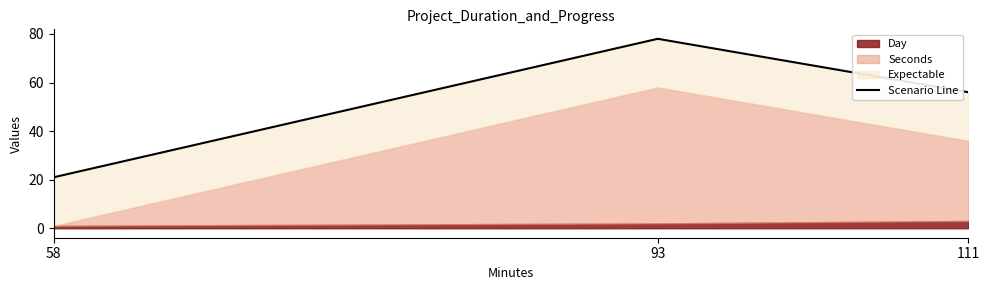

What is the maximum value shown in the chart?

78